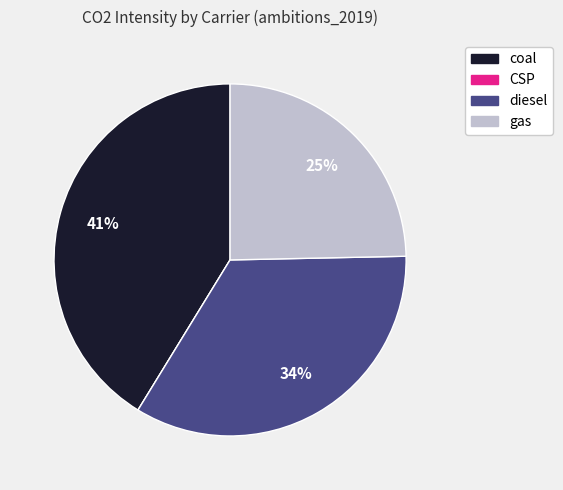

Combined, do gas and diesel account for over 50%?

Yes